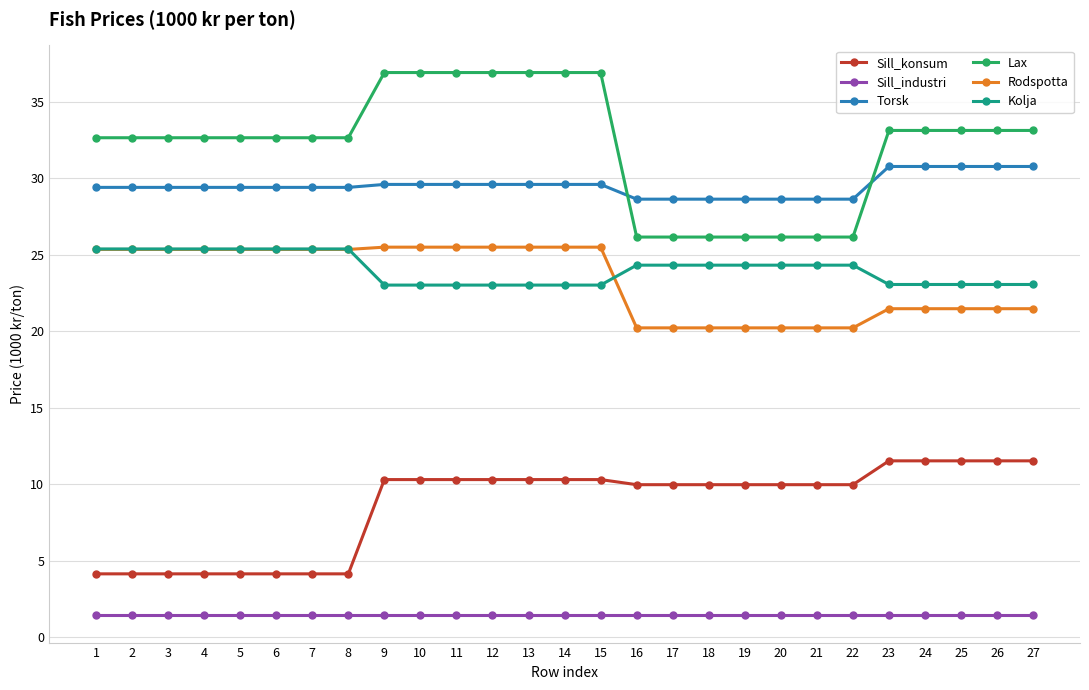

Is this an area chart (filled region under the line)?

No